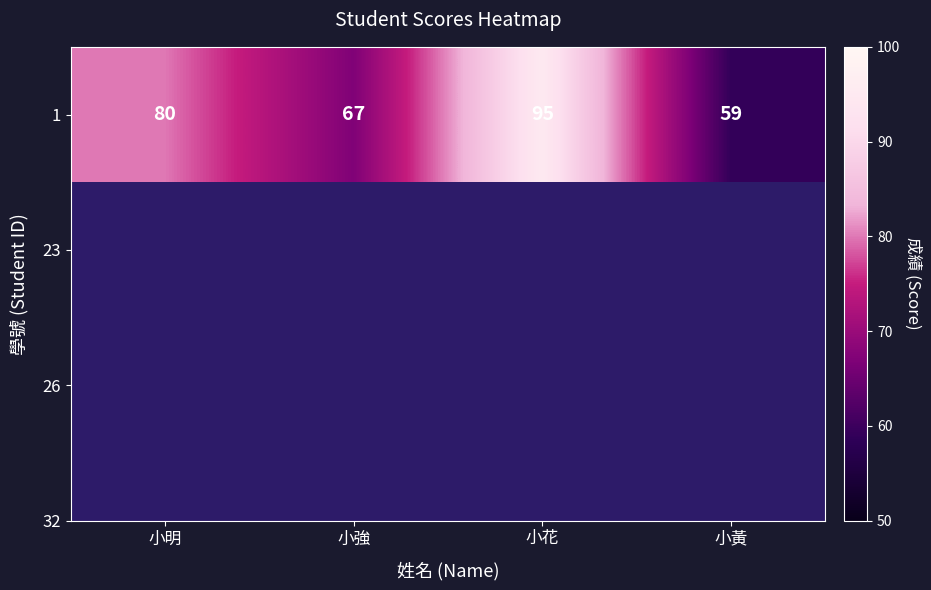

What is the difference between the second highest and second lowest values?

13